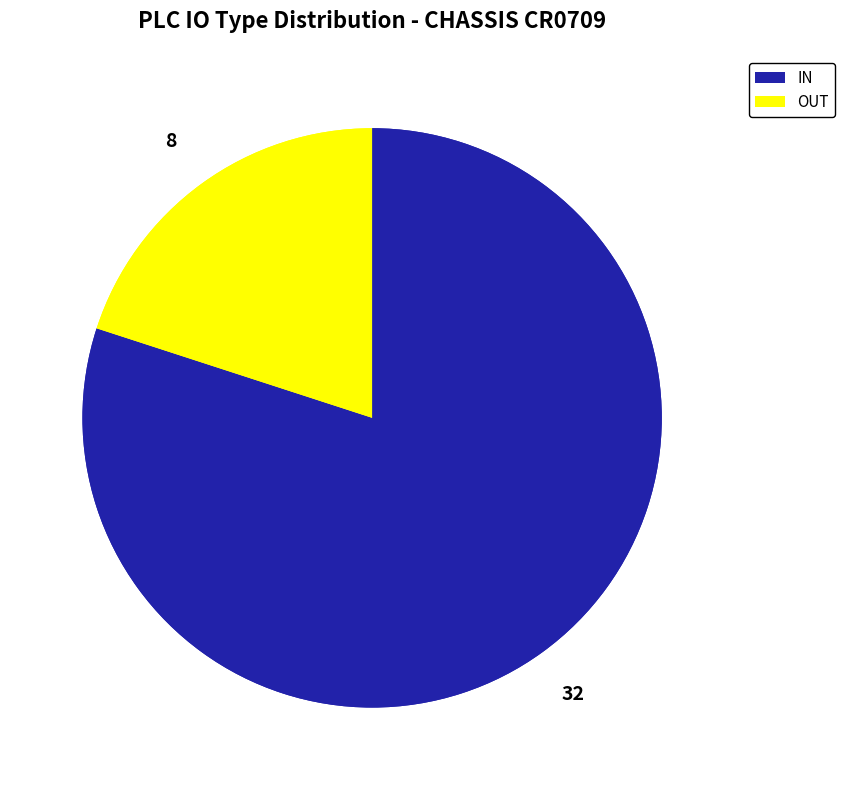

Rank the categories by value from highest to lowest.

IN, OUT